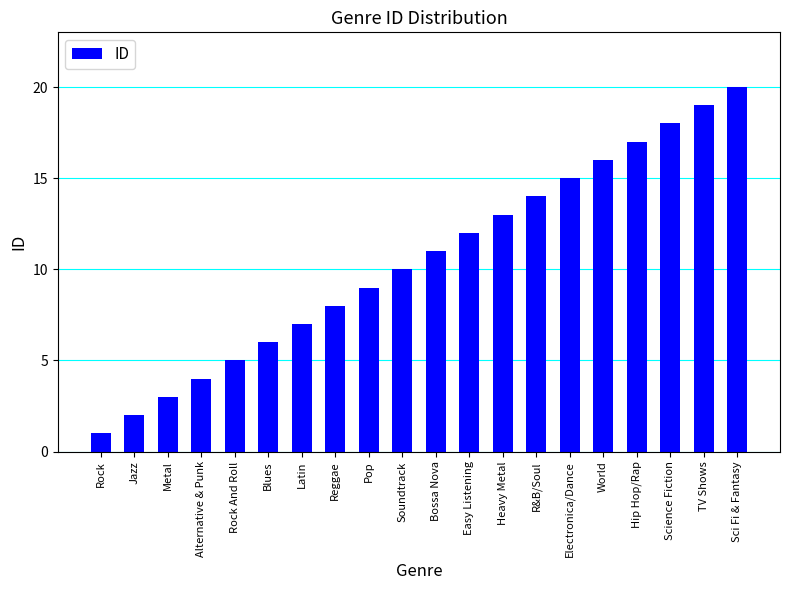

What is the ratio of the value at Hip Hop/Rap to the value at Rock And Roll?

3.4